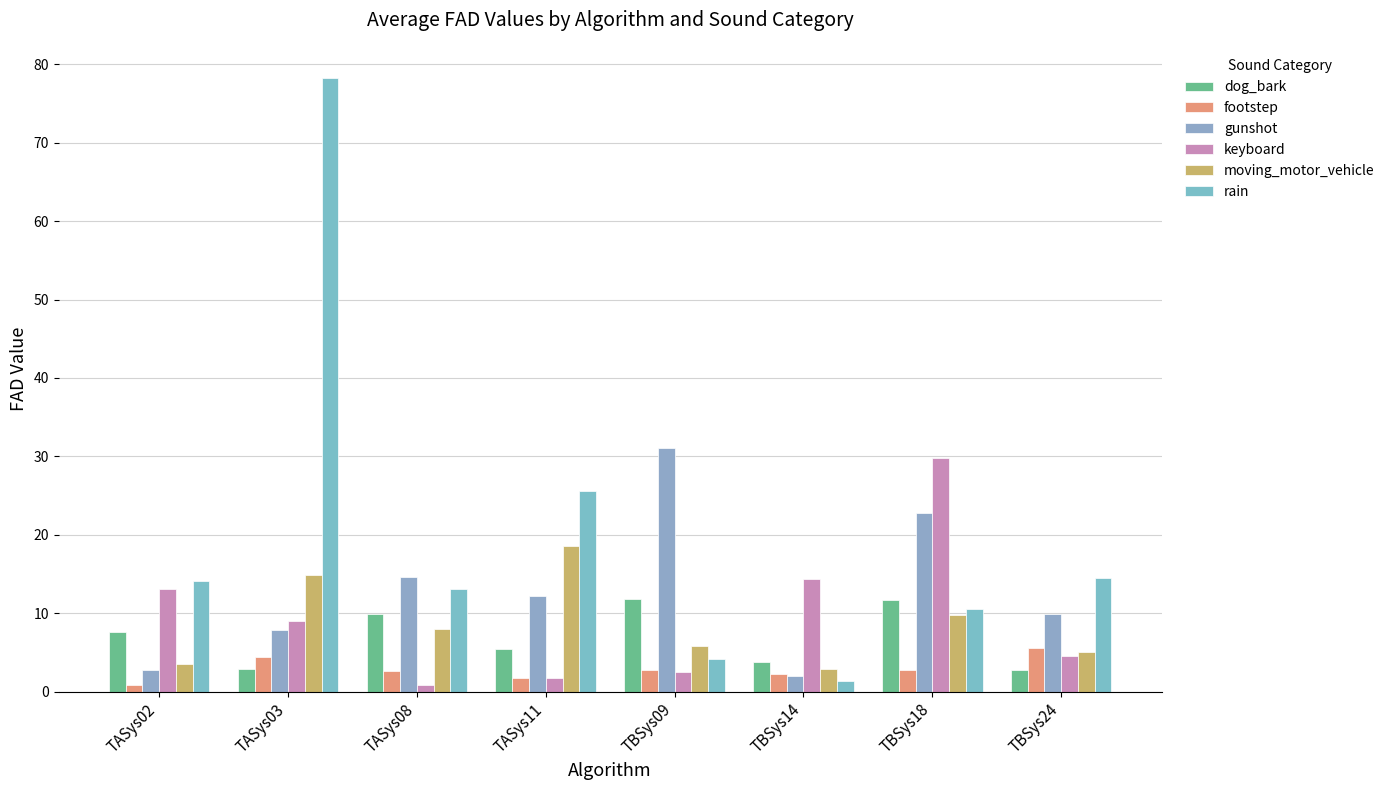

Where is gunshot nearest to the value 16?

TASys08